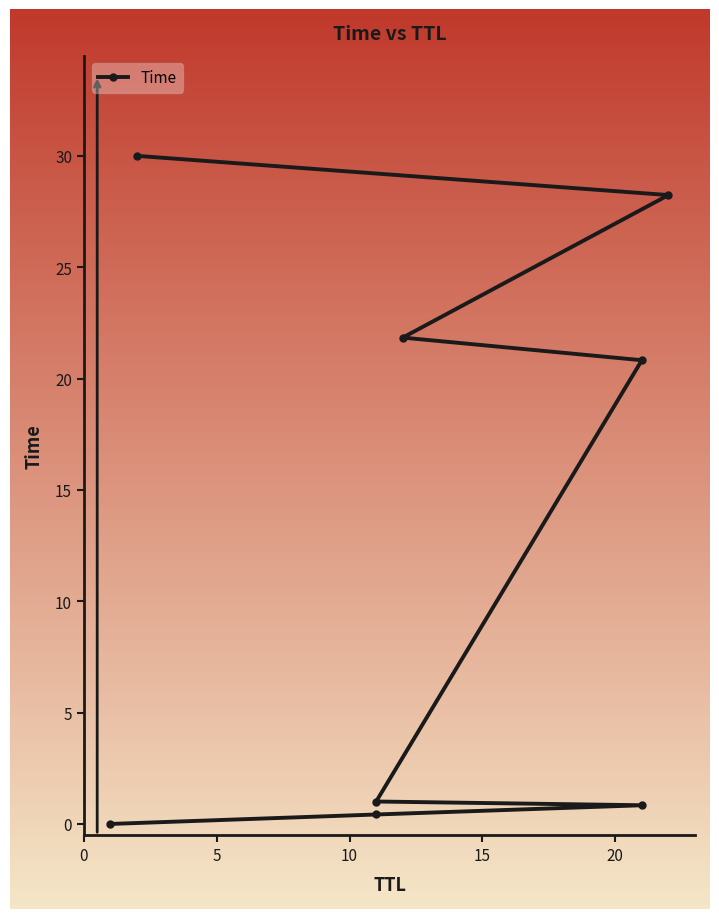

Reading right to left, extract all data points from this chart.

30.0	28.2	21.8	20.8	1.0	0.8	0.4	0.0